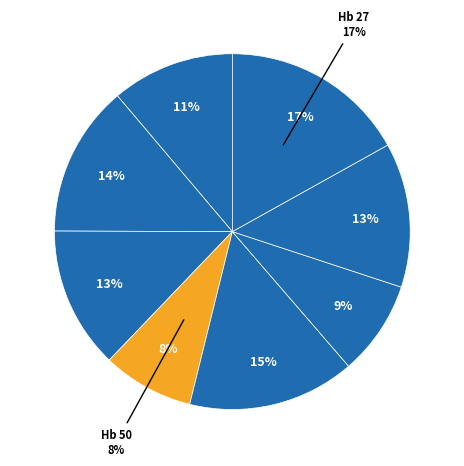

Rank the categories by value from highest to lowest.

Hb 27, Hb 28, Hb 20, Hb 26, S 17, Hb 19, Hb 23, Hb 50